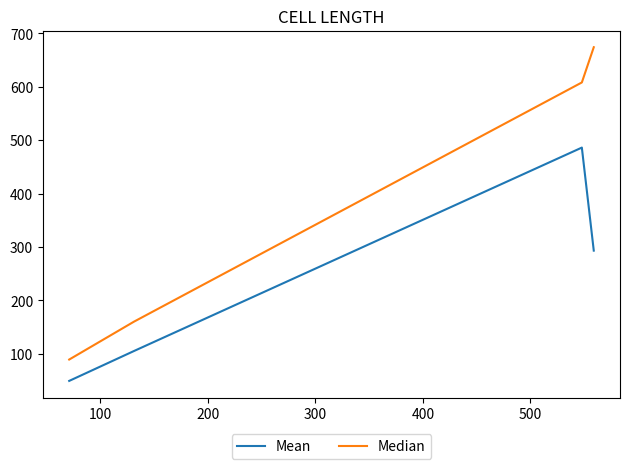

Which series has the widest spread of values?

Median